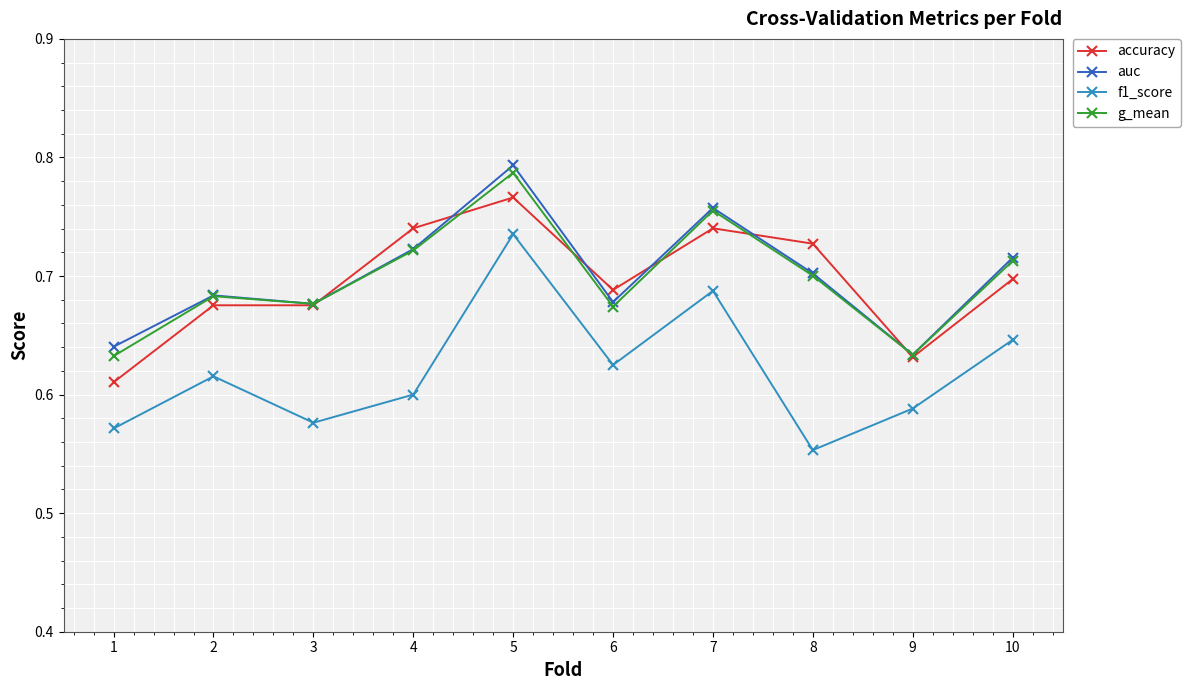

What is the sum of the auc values at 5 and 9?

1.4